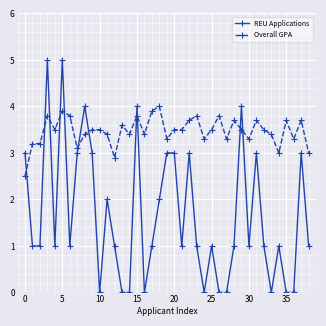

How many intersections are there between REU Applications and Overall GPA?

11